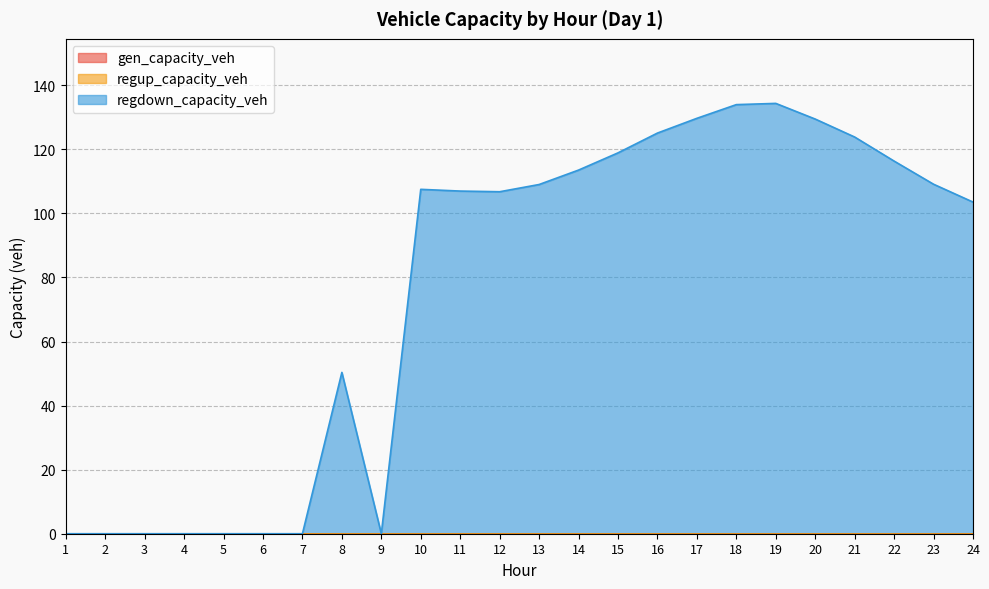

True or false: regup_capacity_veh and regdown_capacity_veh intersect in this chart.

False